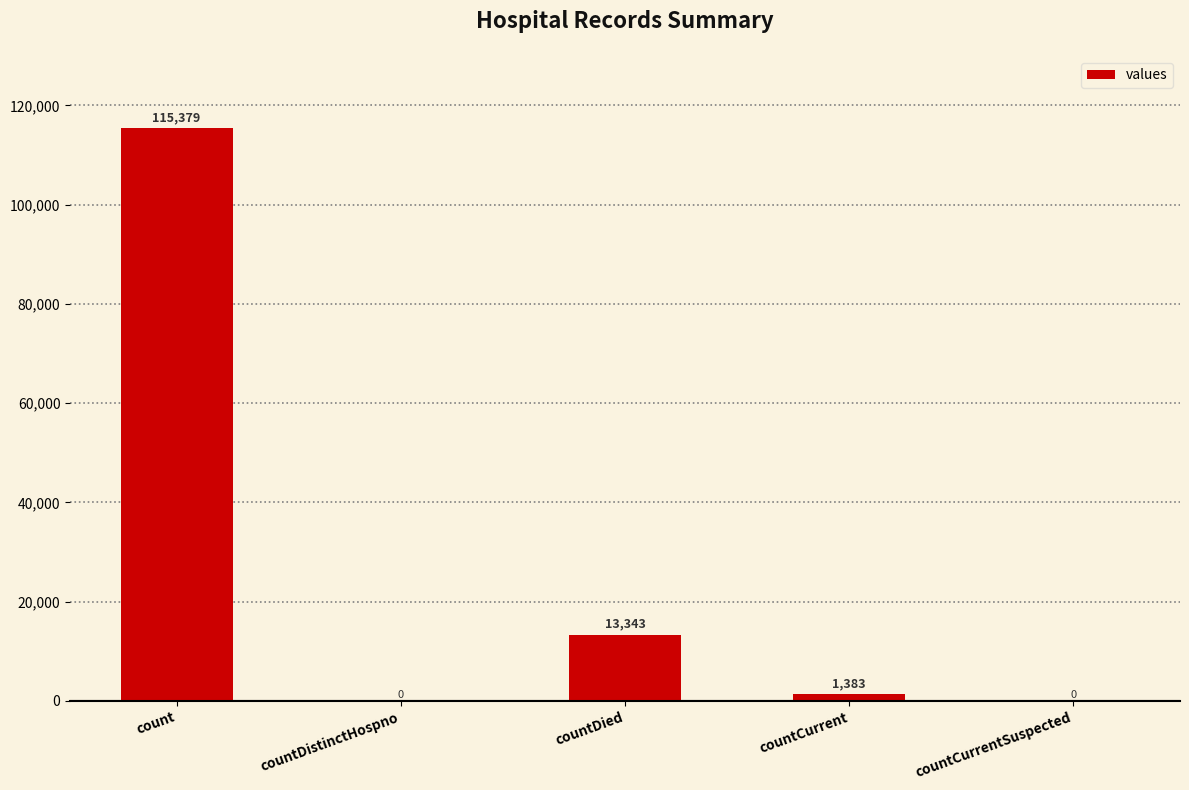

At which label does the data first exceed 1383?

count